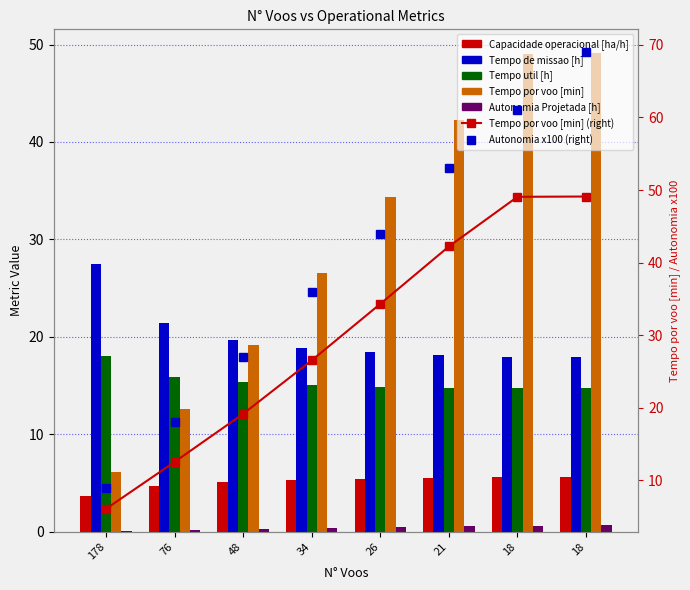

The value of Capacidade operacional [ha/h] at 48 is 5.1. True or false?

True